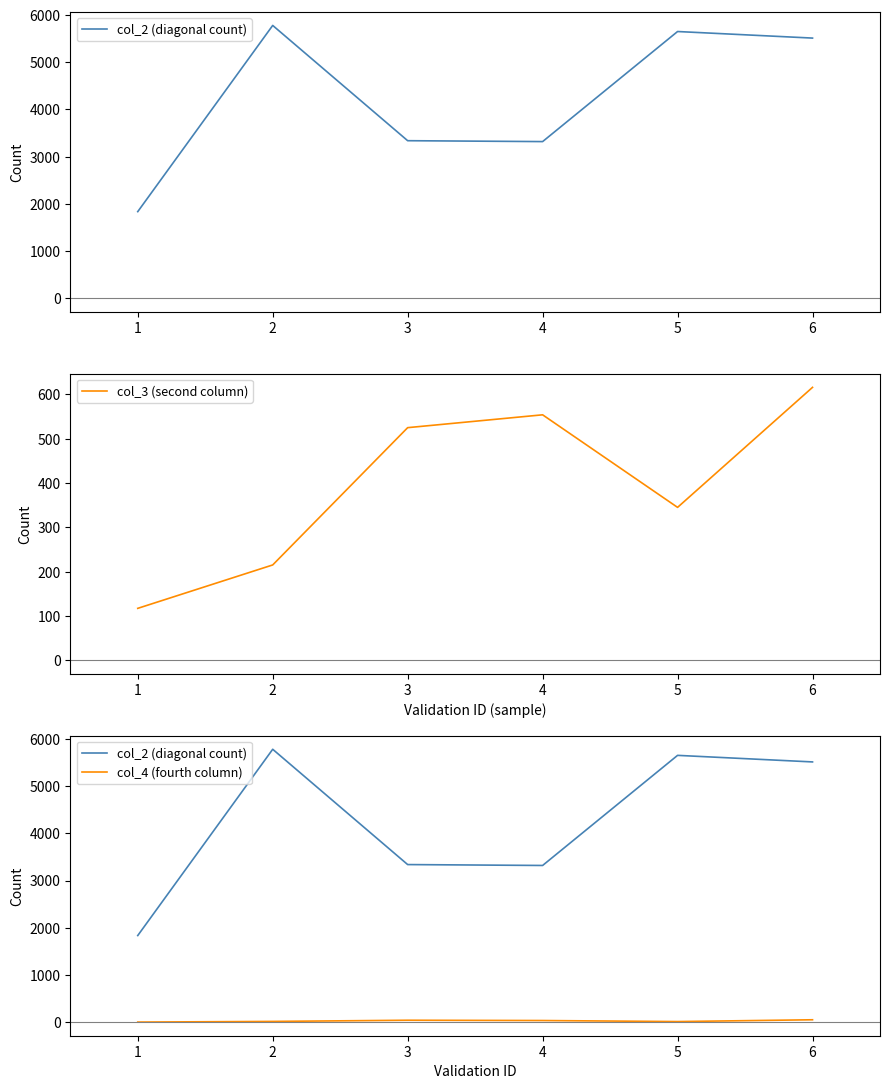

What are all the series names shown in the legend?

col_2 (diagonal count), col_3 (second column), col_4 (fourth column)